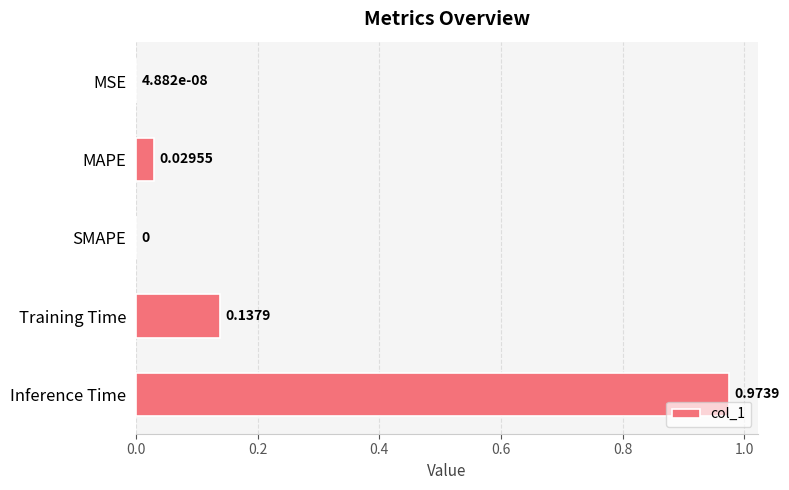

What is the sum of all values?

1.1